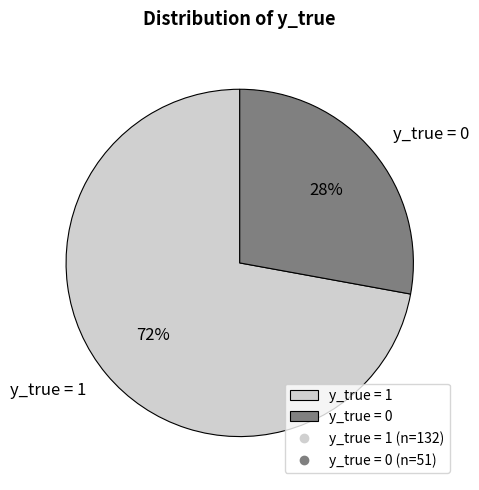

Combined, do y_true = 1 and y_true = 0 account for over 50%?

Yes